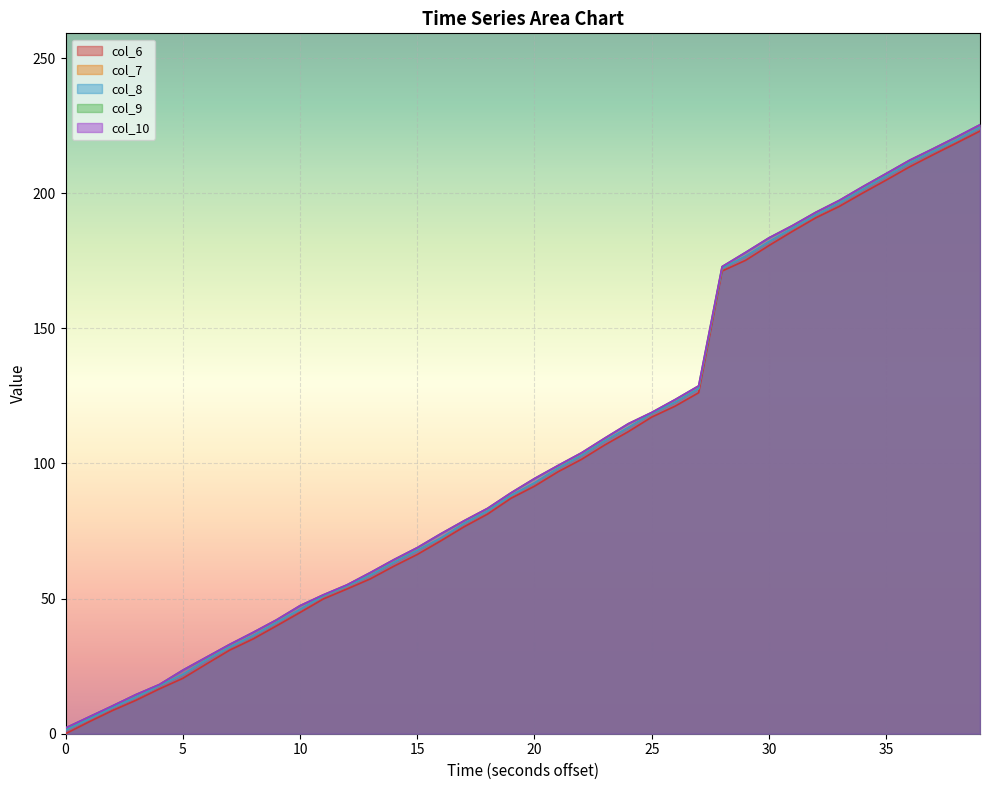

True or false: col_8 and col_9 intersect in this chart.

False